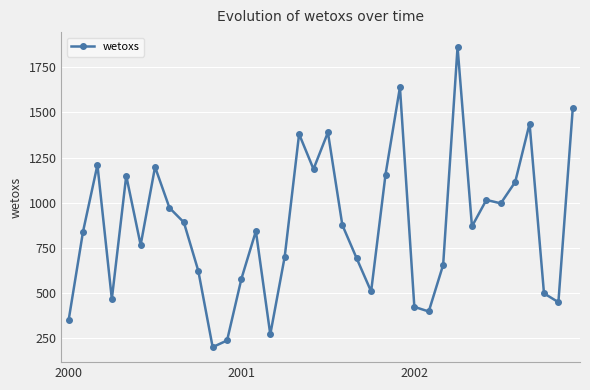

True or false: the data has more than 2 interior local peaks.

True